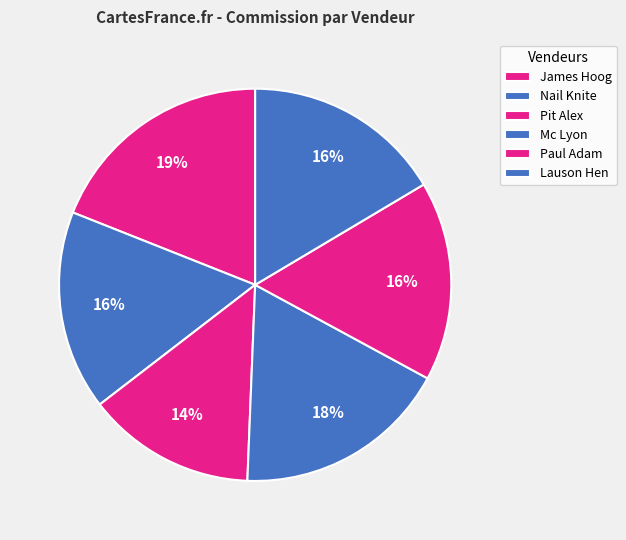

Does Mc Lyon represent more than half of the total?

No